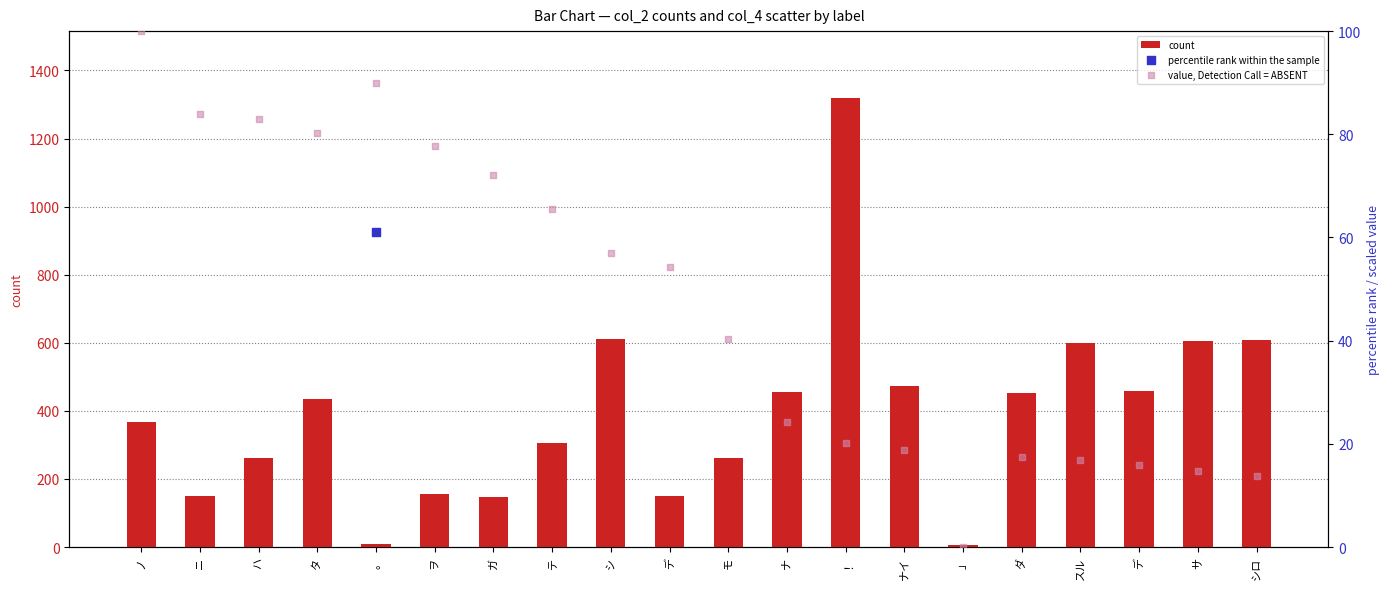

Which series reaches the minimum Y coordinate?

value, Detection Call = ABSENT